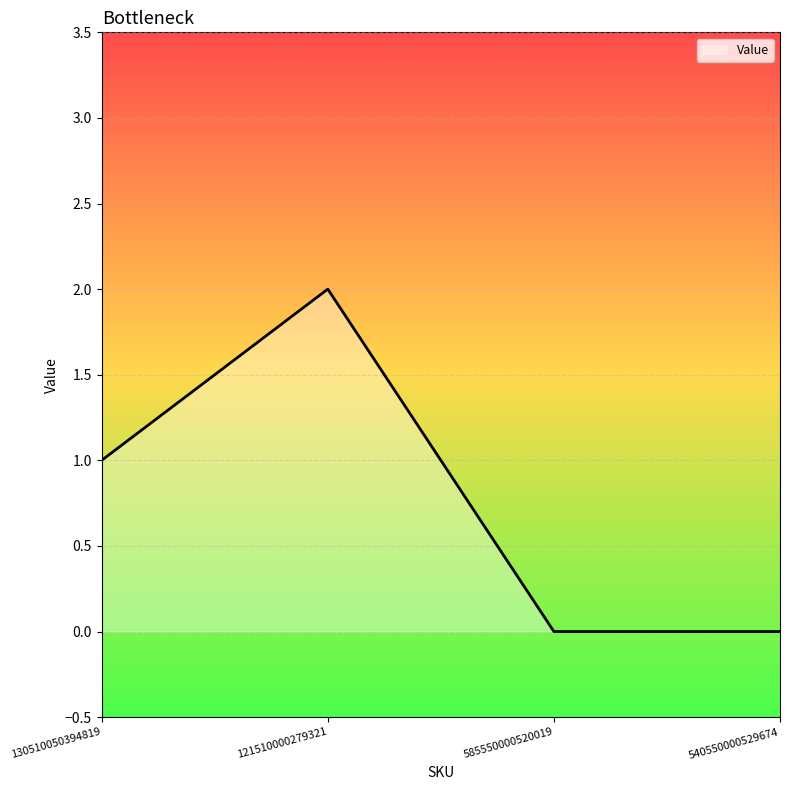

How many lines are shown in the chart?

1